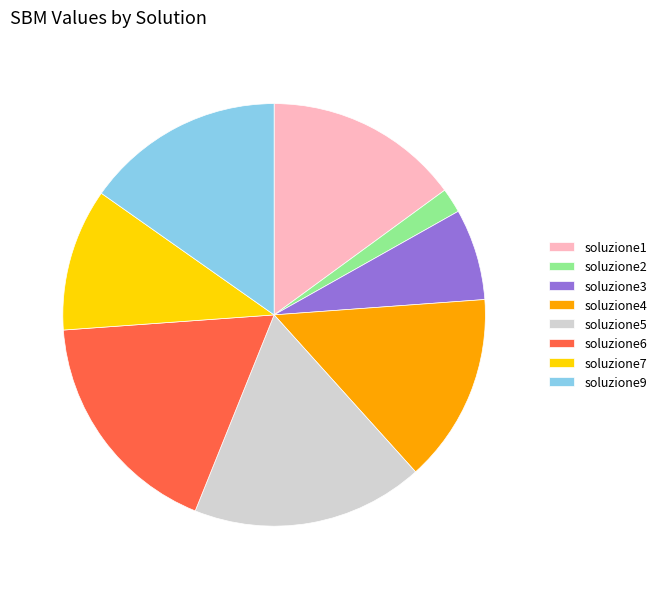

True or false: soluzione9 accounts for 15% of the total.

True